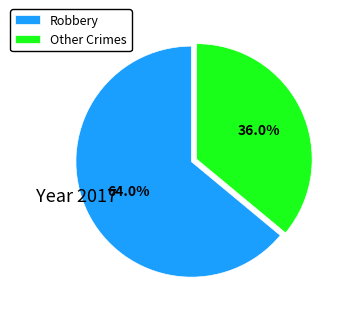

How many slices are in this pie chart?

2